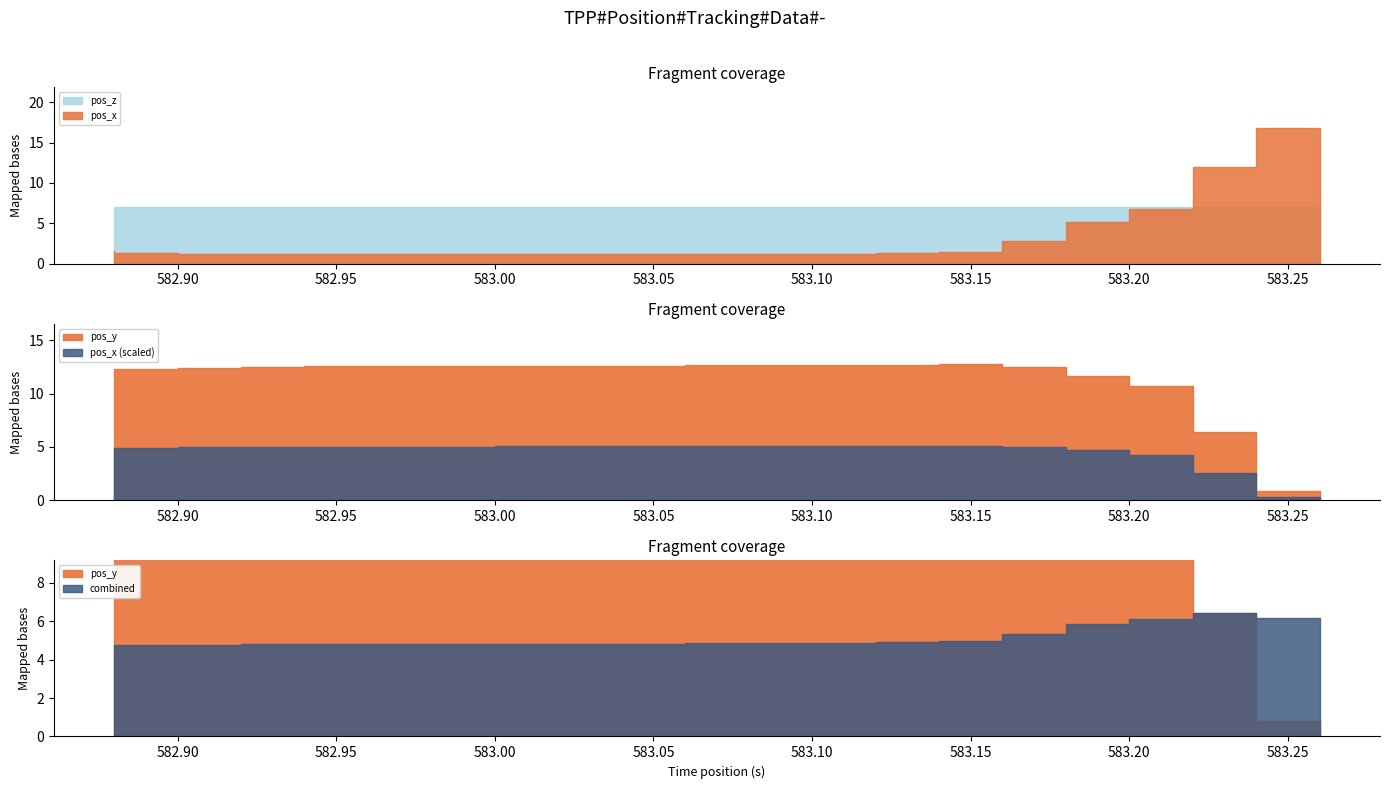

Which has a higher value, 583.16 or 583.18?

583.16